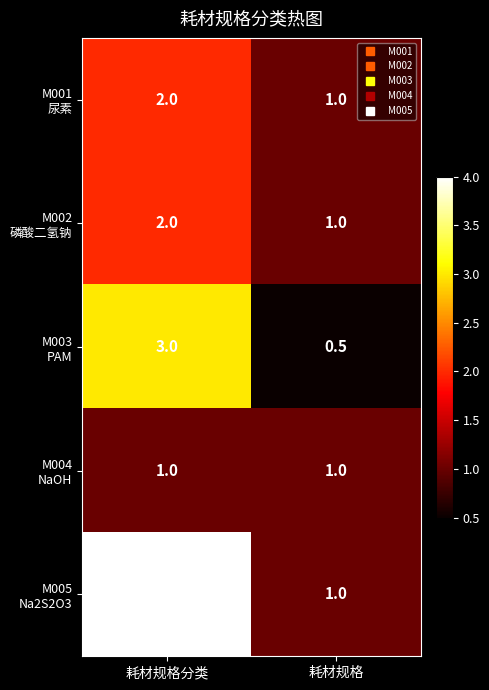

What is the spread (max minus min) of values at 耗材规格?

0.5